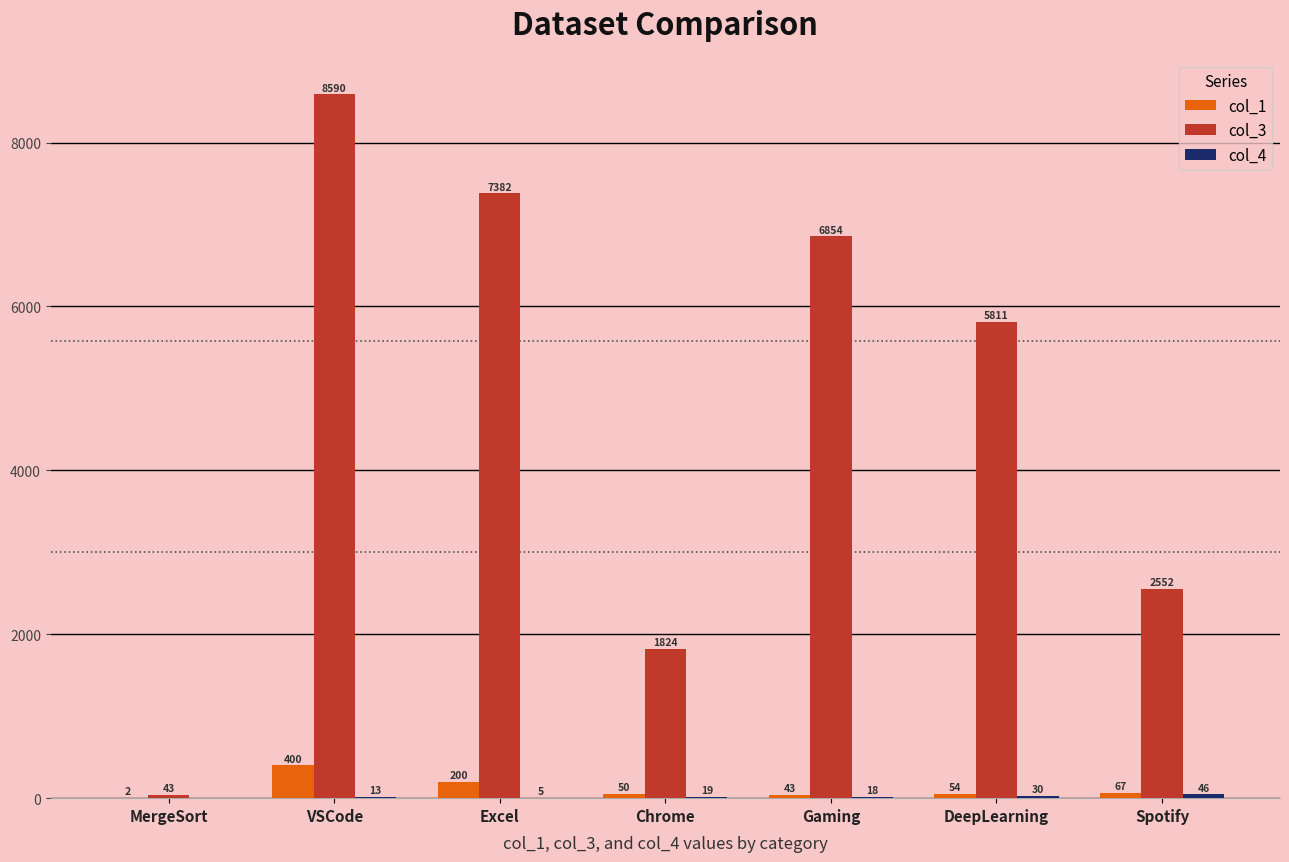

Is the value of col_3 at Spotify greater than the value of col_1 at VSCode?

Yes